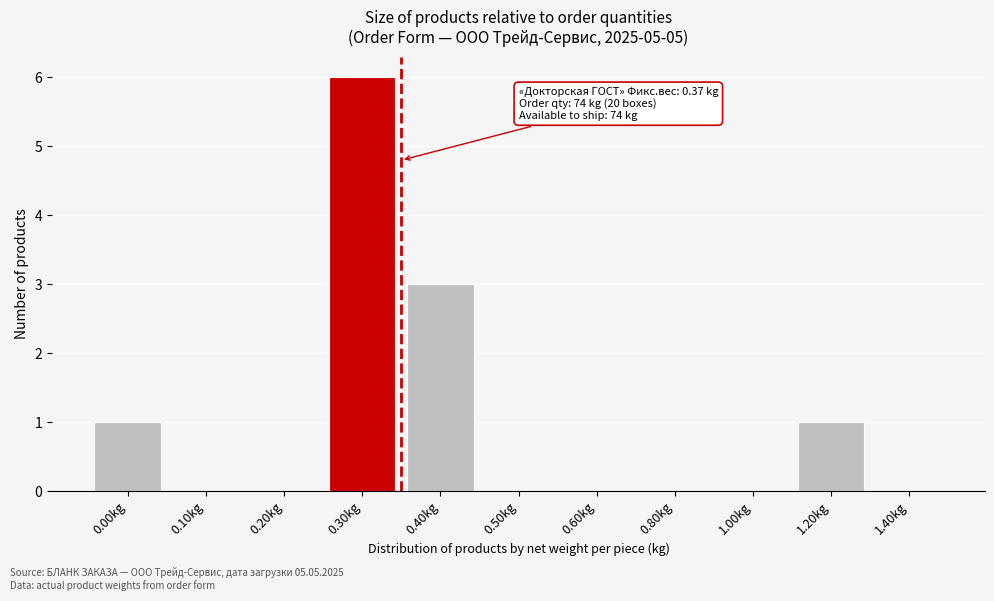

Reading left to right, what are all the values shown in this chart?

0.00kg=1	0.10kg=0	0.20kg=0	0.30kg=6	0.40kg=3	0.50kg=0	0.60kg=0	0.80kg=0	1.00kg=0	1.20kg=1	1.40kg=0